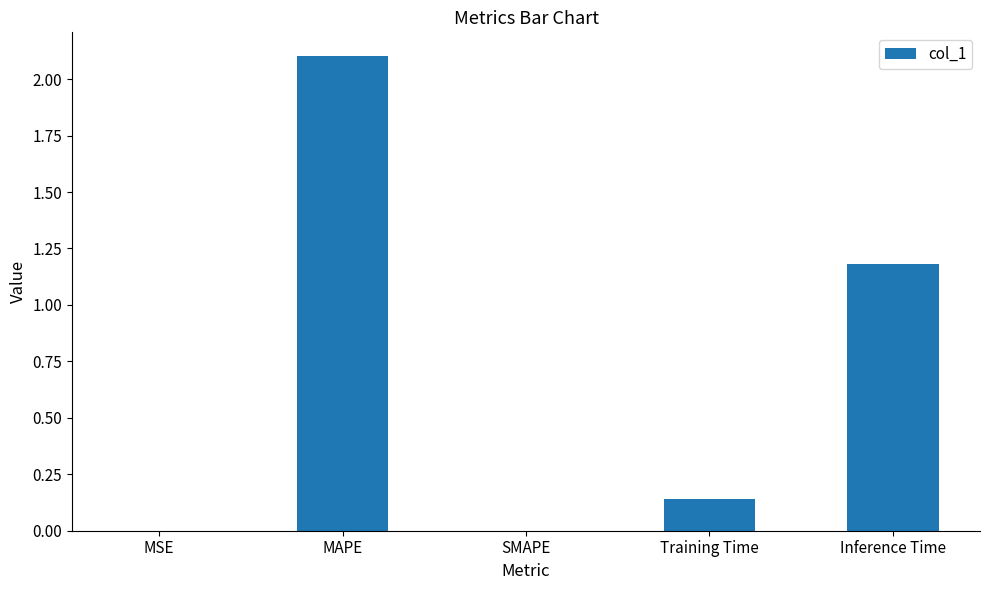

What is the maximum value shown in the chart?

2.1